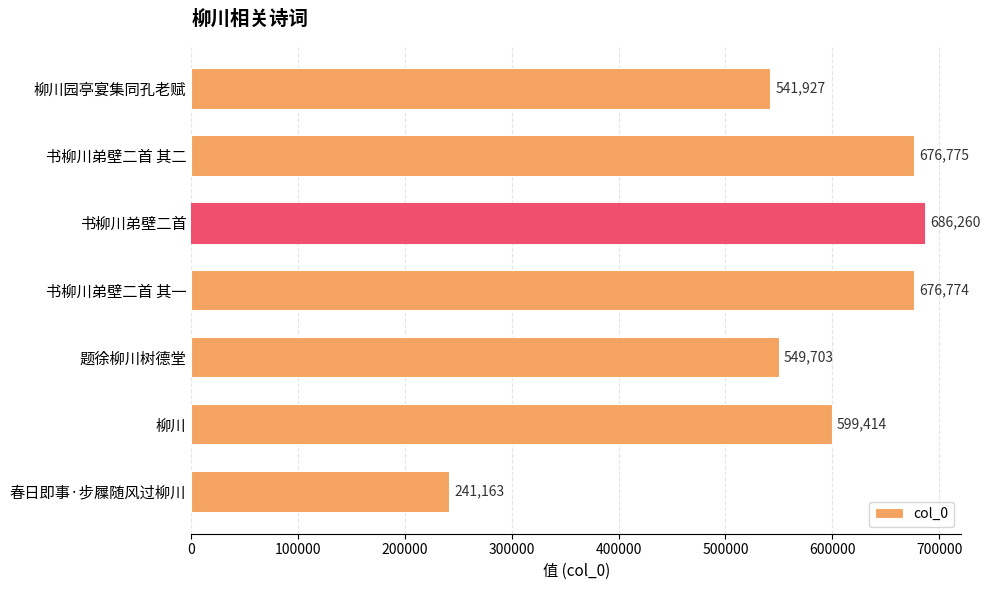

List the labels in order of value, smallest first.

春日即事·步屧随风过柳川, 柳川园亭宴集同孔老赋, 题徐柳川树德堂, 柳川, 书柳川弟壁二首 其一, 书柳川弟壁二首 其二, 书柳川弟壁二首